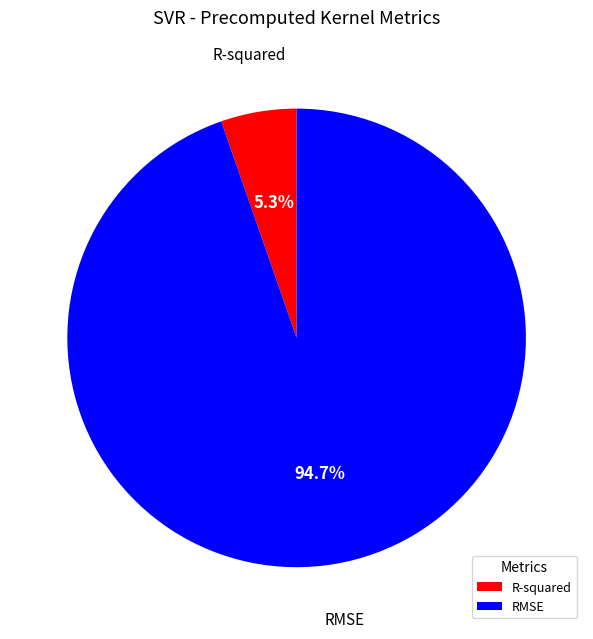

What is the largest slice in the pie chart?

RMSE